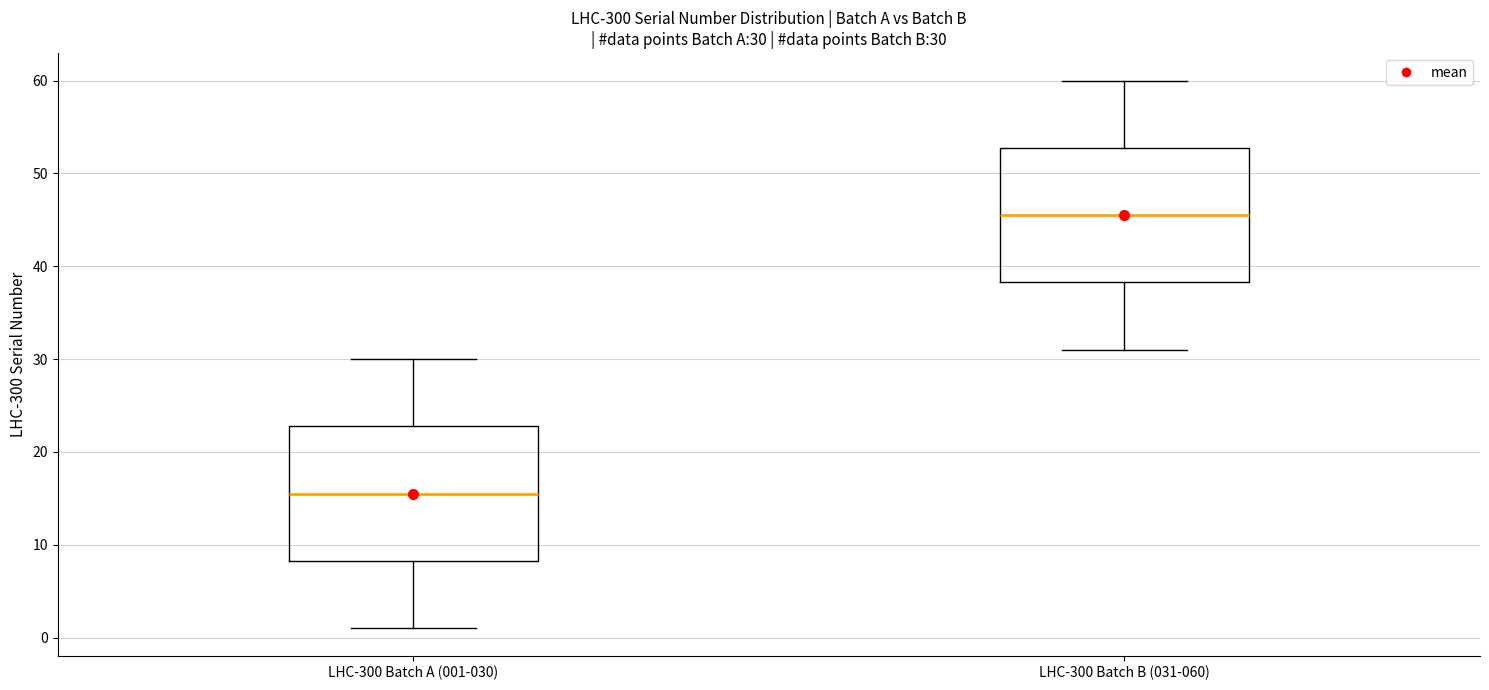

Which box has the highest median line?

LHC-300 Batch B (031-060)